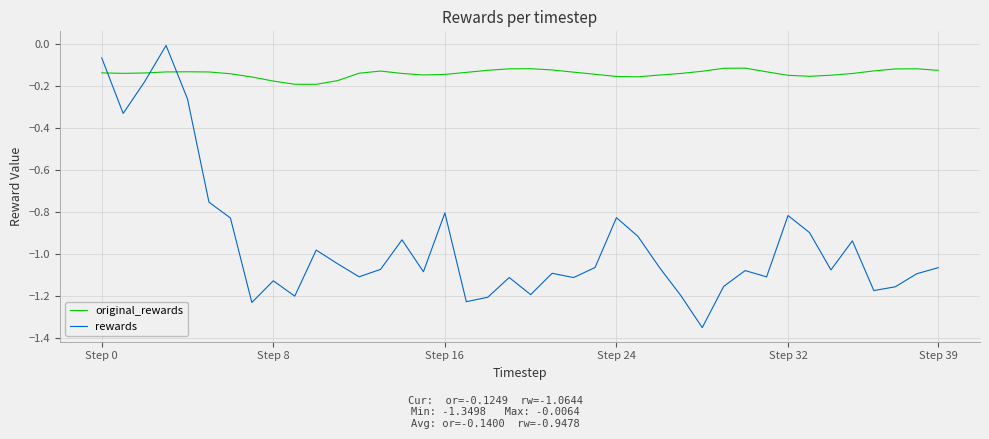

How many lines are shown in the chart?

2